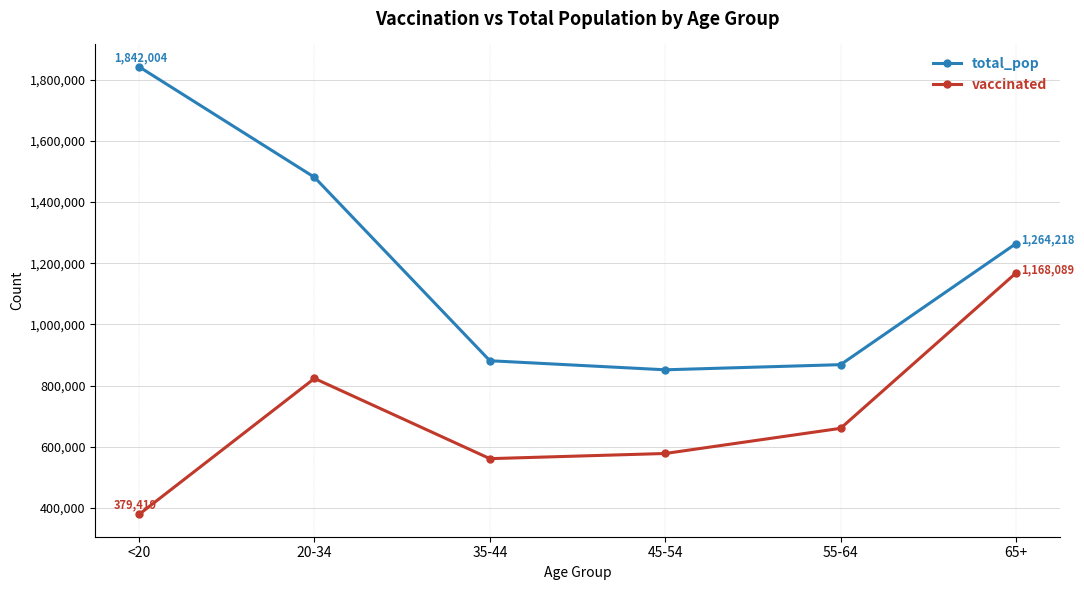

What are all the series names shown in the legend?

total_pop, vaccinated